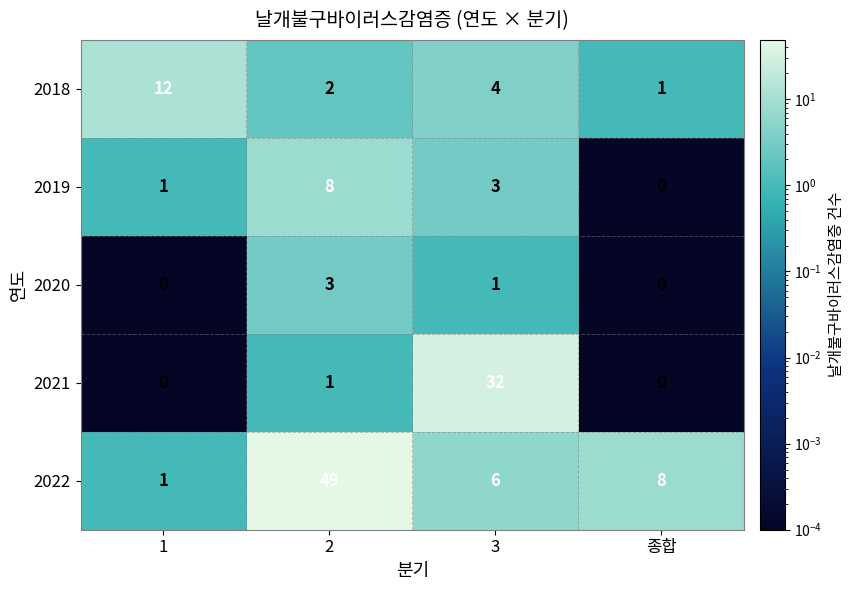

What is the sum of the 2021 values at 1 and 3?

32